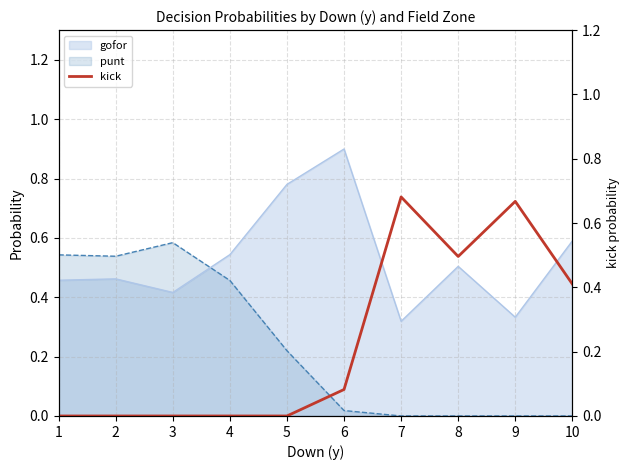

What is the difference between the maximum and minimum values?

0.7